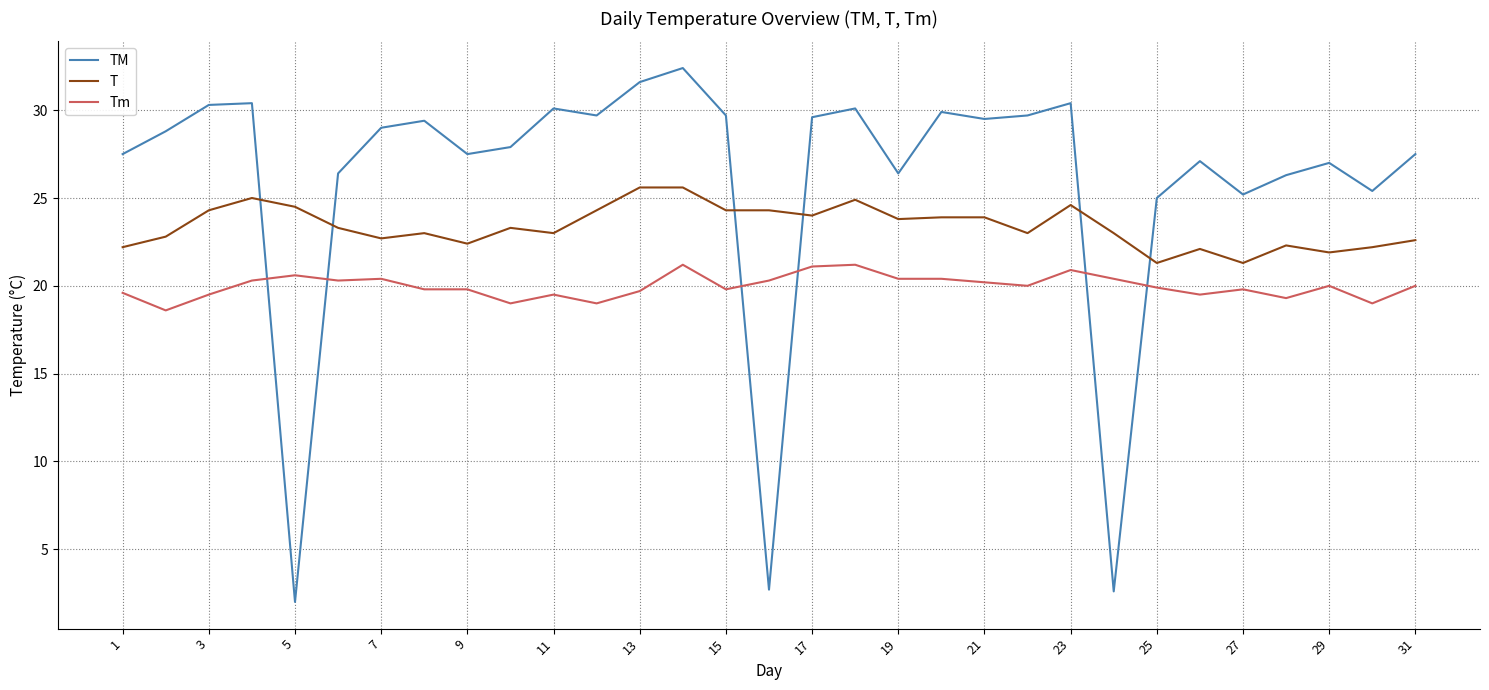

Which series has the largest total across all categories?

TM